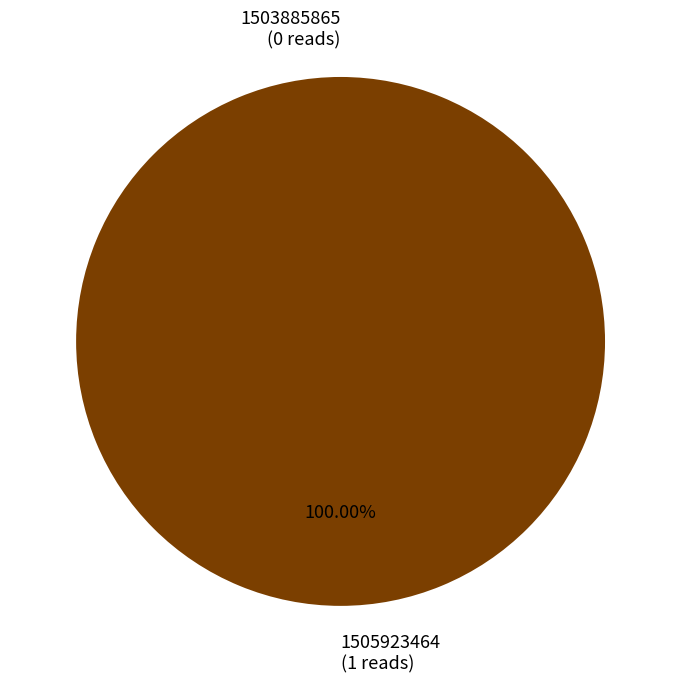

Which slice is the largest?

1505923464